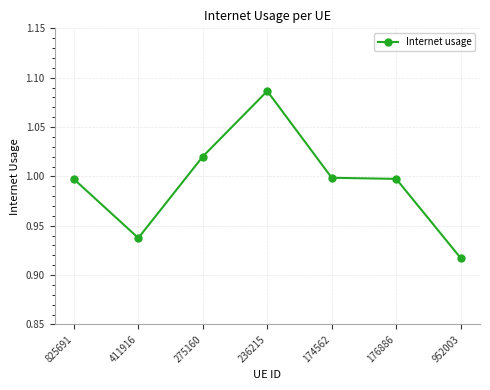

True or false: there are more than 2 points higher than both neighbors.

False